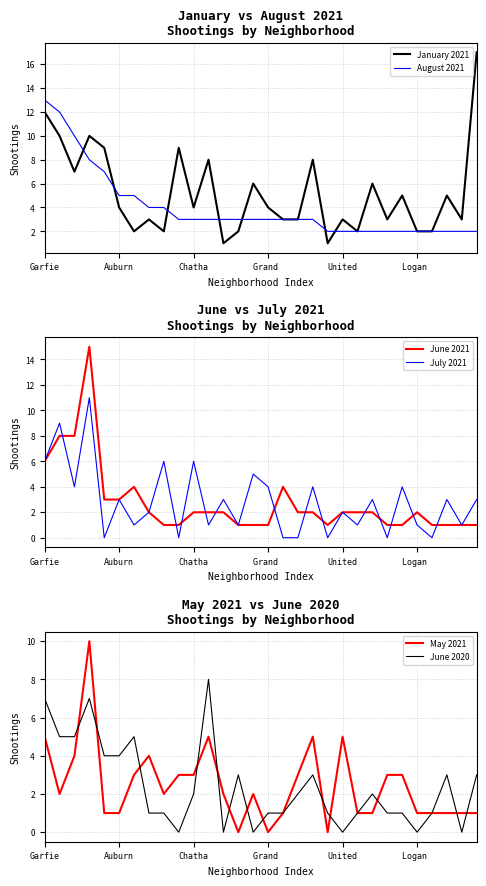

What are all the series names shown in the legend?

January 2021, August 2021, June 2021, July 2021, May 2021, June 2020